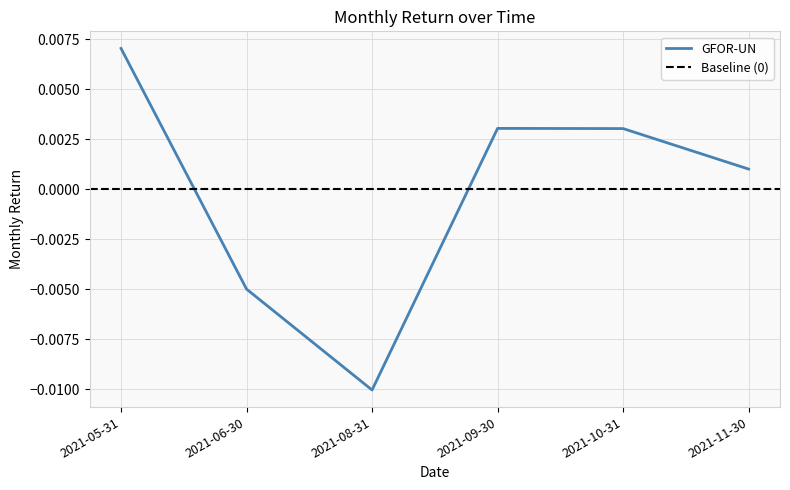

How many interior local peaks (higher than both neighbors) does the data have?

1